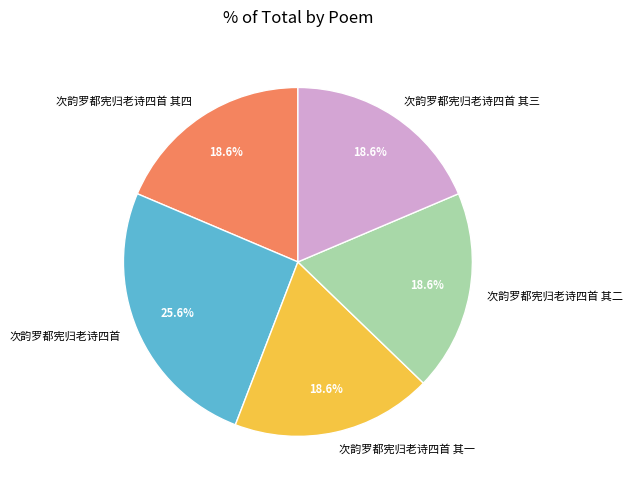

What portion of the pie excludes 次韵罗都宪归老诗四首 其一?

81.4%